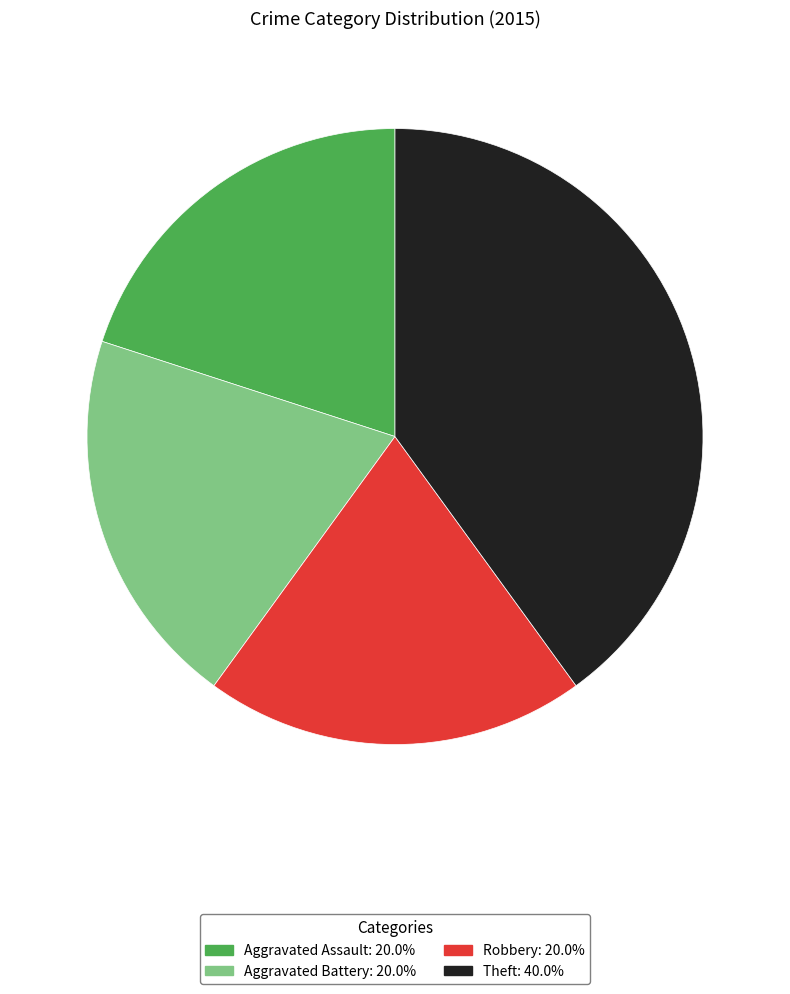

Does any single category account for the majority?

No